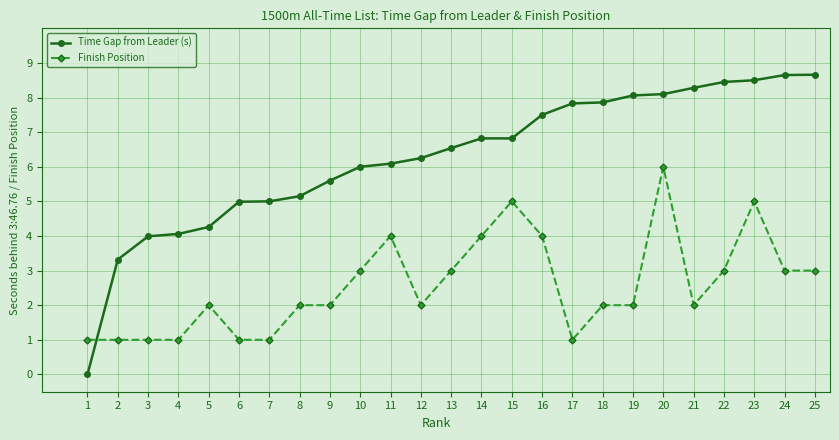

Which series changed the most between 7 and 15?

Finish Position